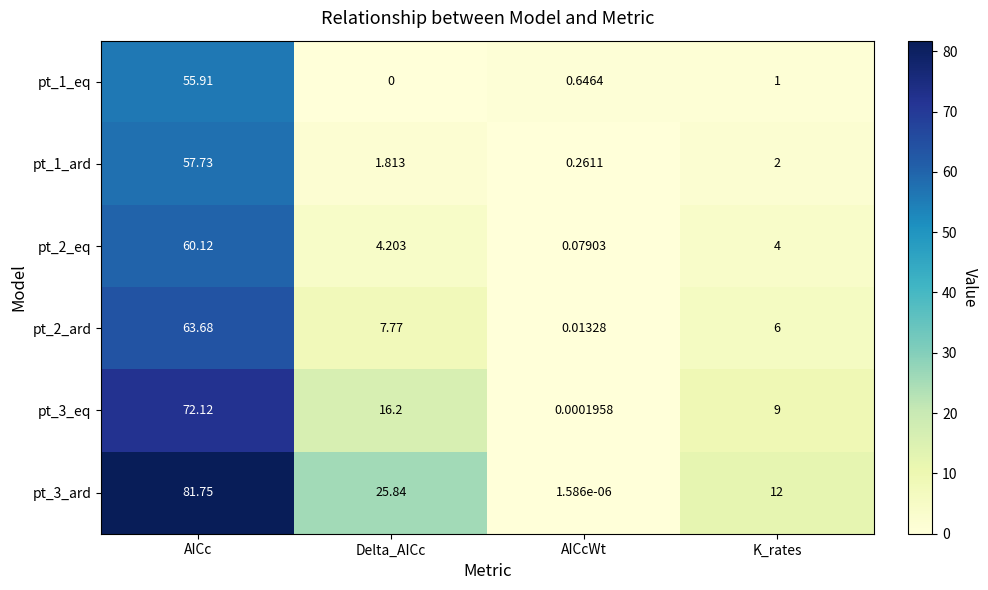

At how many categories does at least one series exceed 80?

1